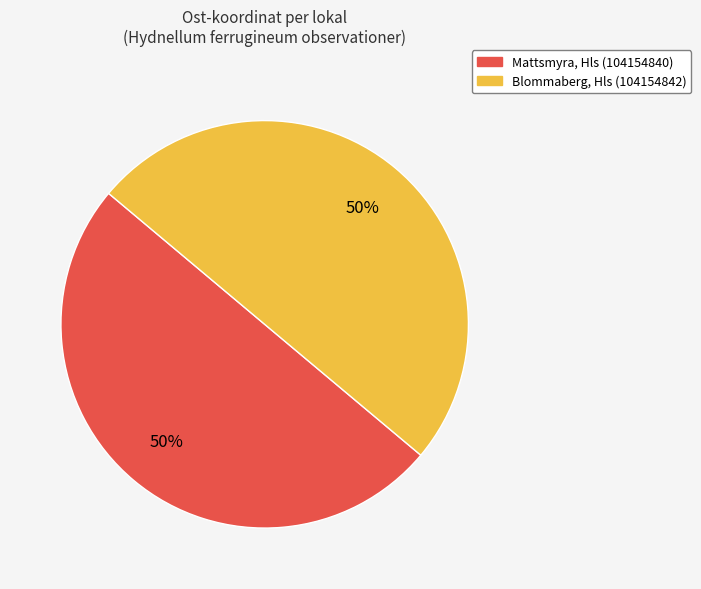

The Mattsmyra, Hls (104154840) slice represents 56% of the pie. True or false?

False